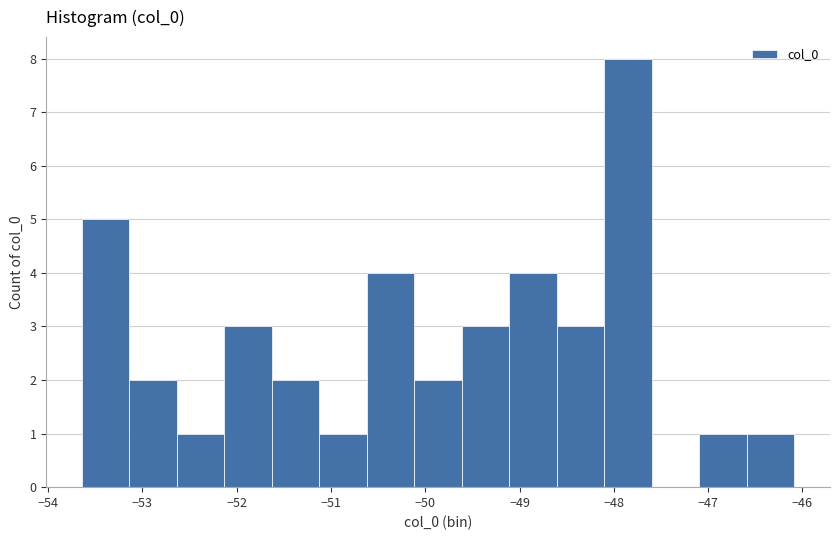

Which range on the x-axis has the tallest bar?

-48.1 to -47.6